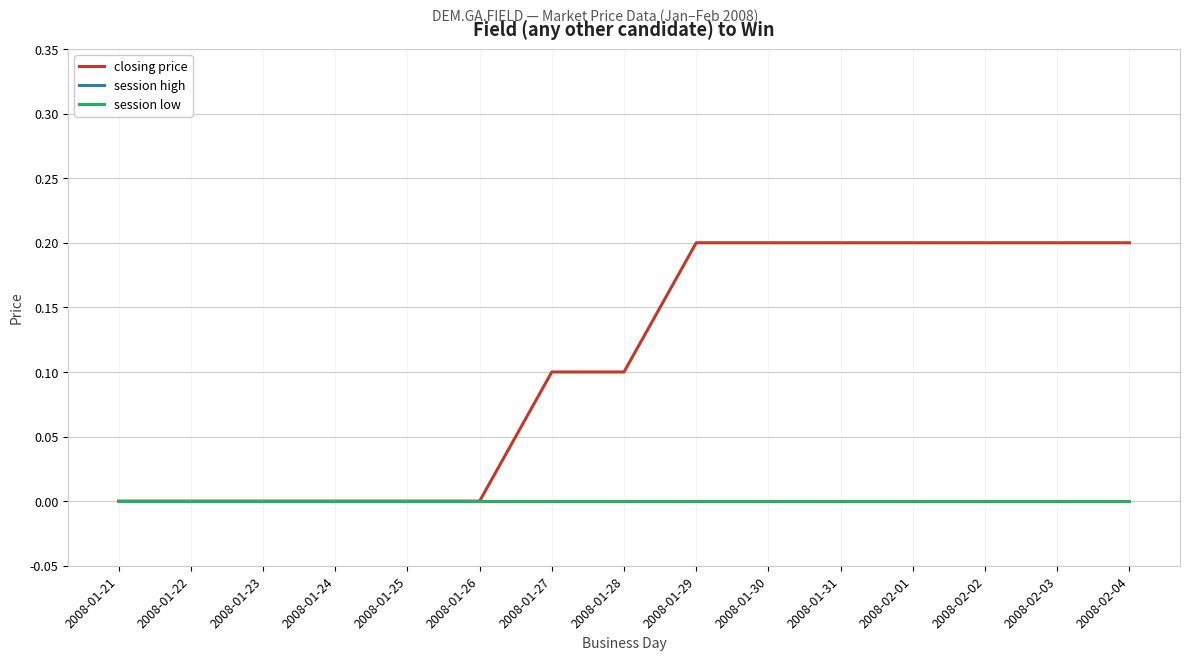

Does the chart have visible grid lines?

Yes